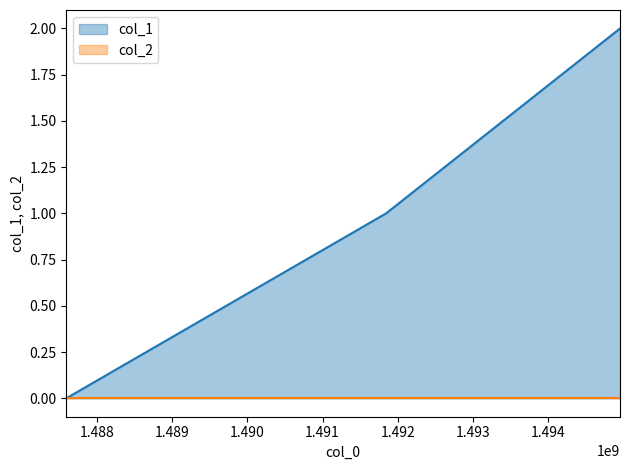

Reading right to left, what are all the values shown in this chart?

2	1	0